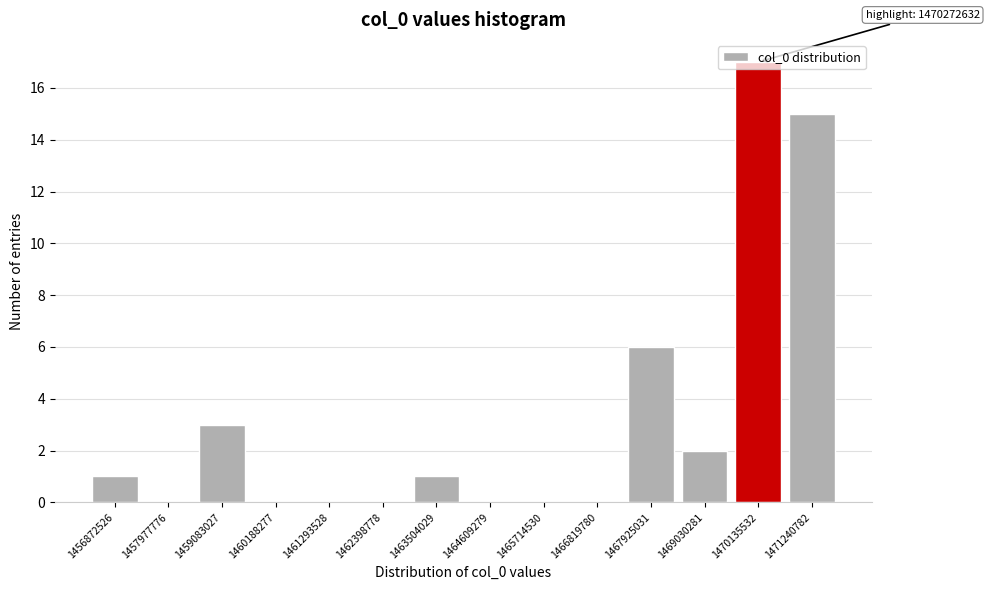

What is the greatest value displayed?

17